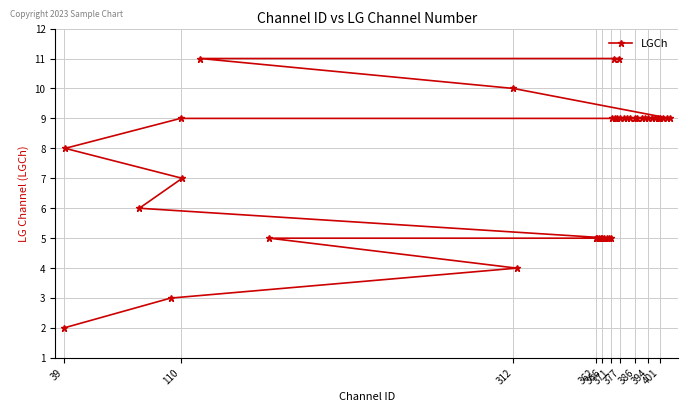

Count the values in the range 5 to 9.

33